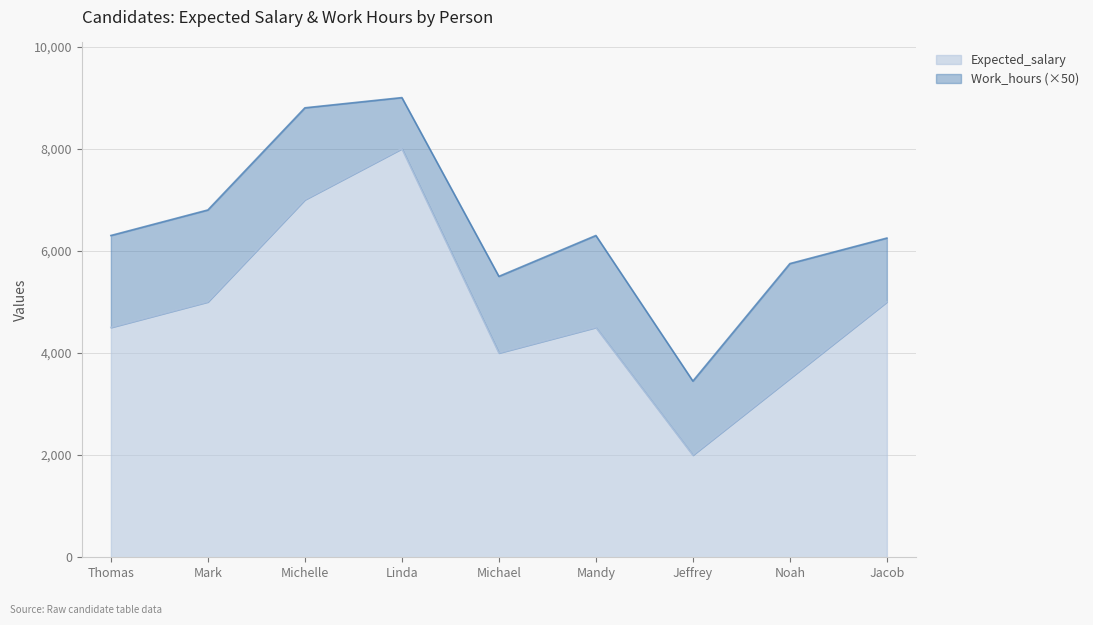

How many interior local valleys (lower than both neighbors) does the data have?

2